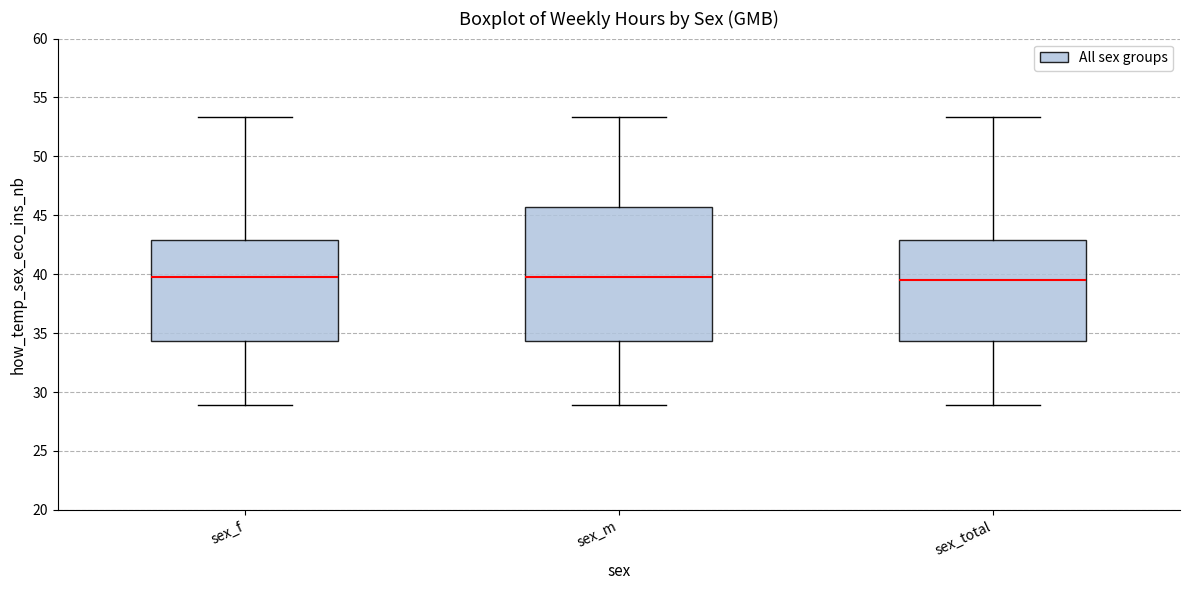

Reading left to right, read every box against the y-axis: the position of its median line, the range the box covers, and the ends of its whiskers. The values are not printed on the chart, so give them approximately, as read against the axis.

sex_f: median 40.0, box 34.5 to 43.0, whiskers 29.0 to 53.5
sex_m: median 40.0, box 34.5 to 45.5, whiskers 29.0 to 53.5
sex_total: median 39.5, box 34.5 to 43.0, whiskers 29.0 to 53.5